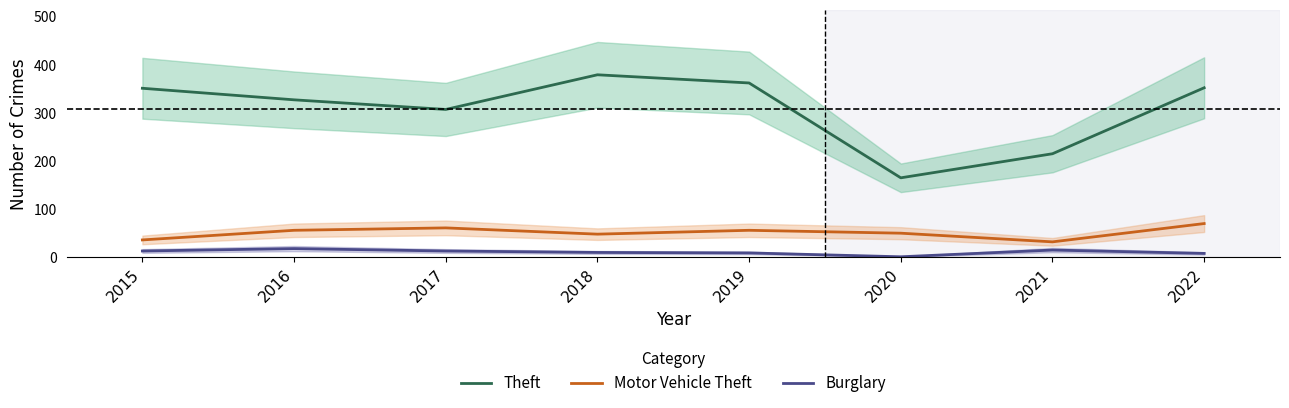

What are all the series names shown in the legend?

Theft, Motor Vehicle Theft, Burglary